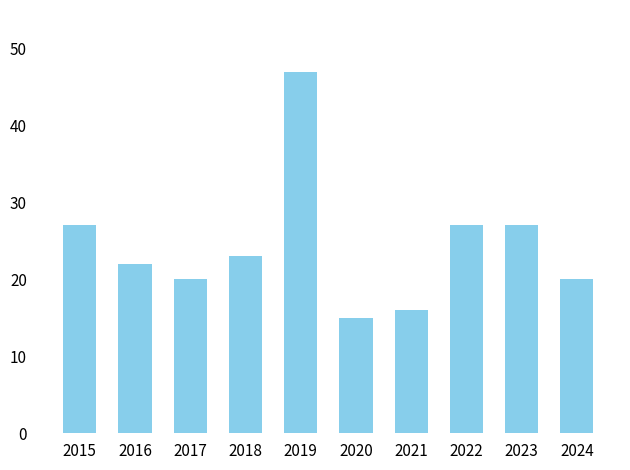

What is the difference between the second highest and minimum values?

12